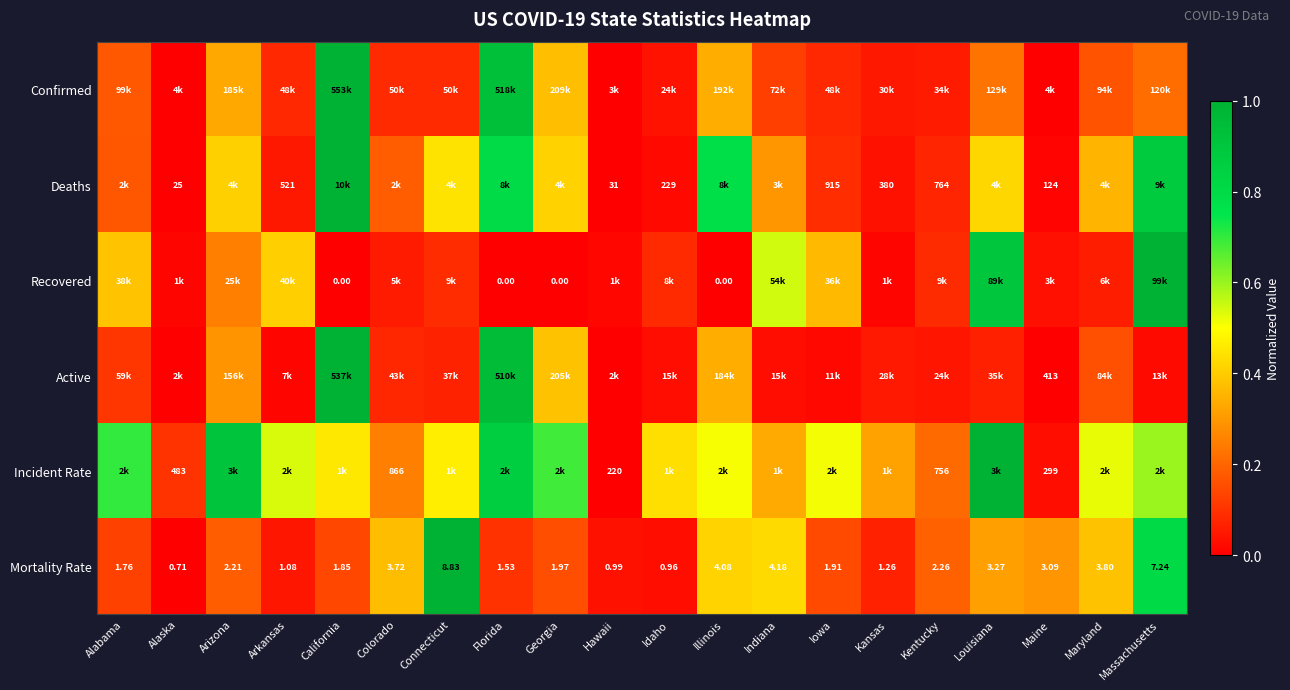

List the labels in order of Mortality Rate value, smallest first.

Alaska, Idaho, Hawaii, Arkansas, Kansas, Florida, Alabama, California, Iowa, Georgia, Arizona, Kentucky, Maine, Louisiana, Colorado, Maryland, Illinois, Indiana, Massachusetts, Connecticut